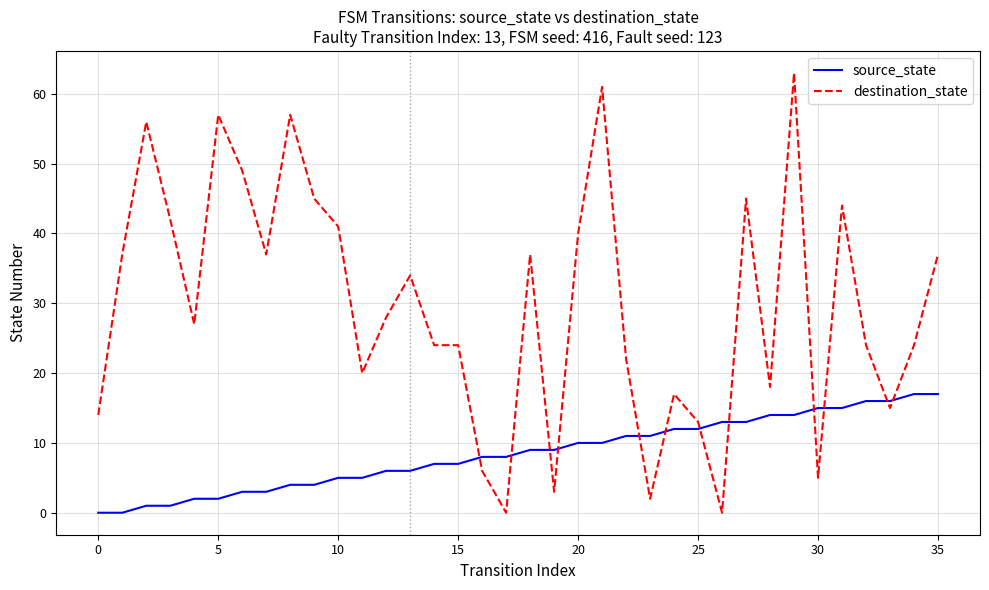

Which series has the widest spread of values?

destination_state